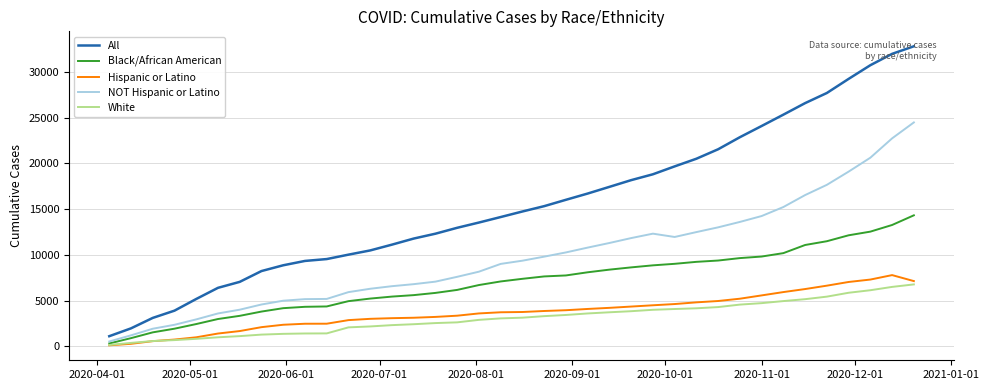

What is the greatest value displayed?

32820